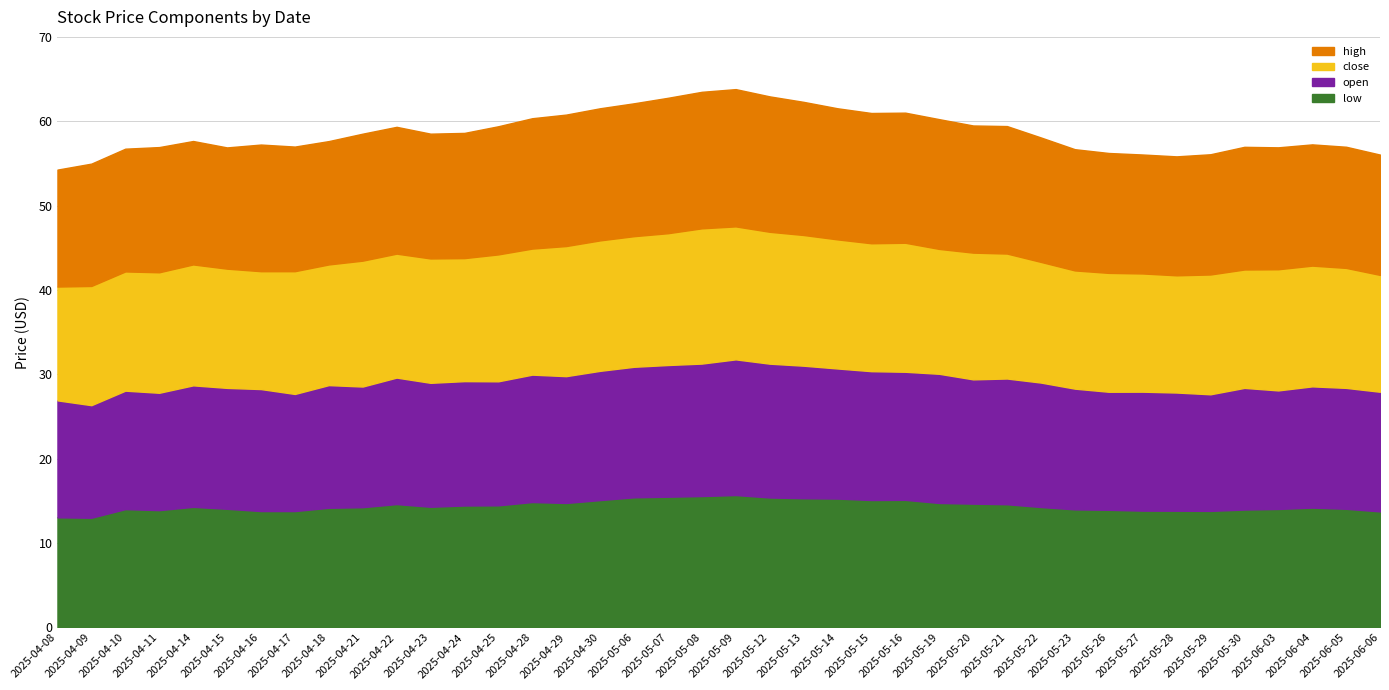

What is the average value of the low series?

14.4